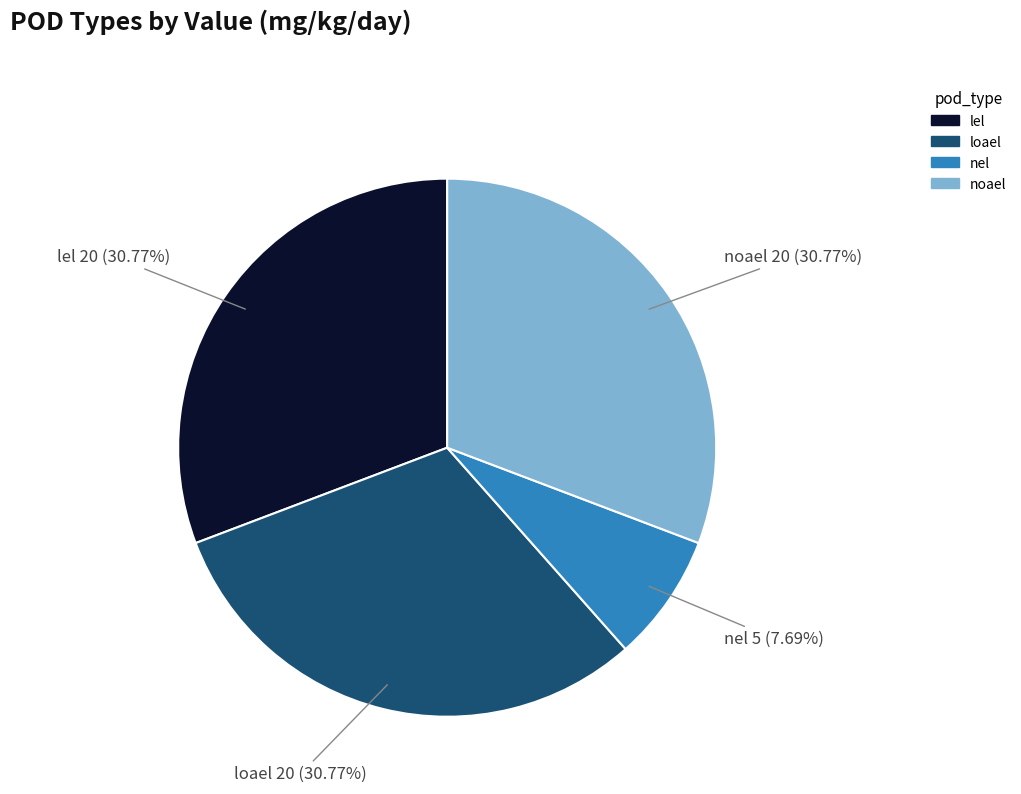

Is there any slice that represents more than half of the pie?

No